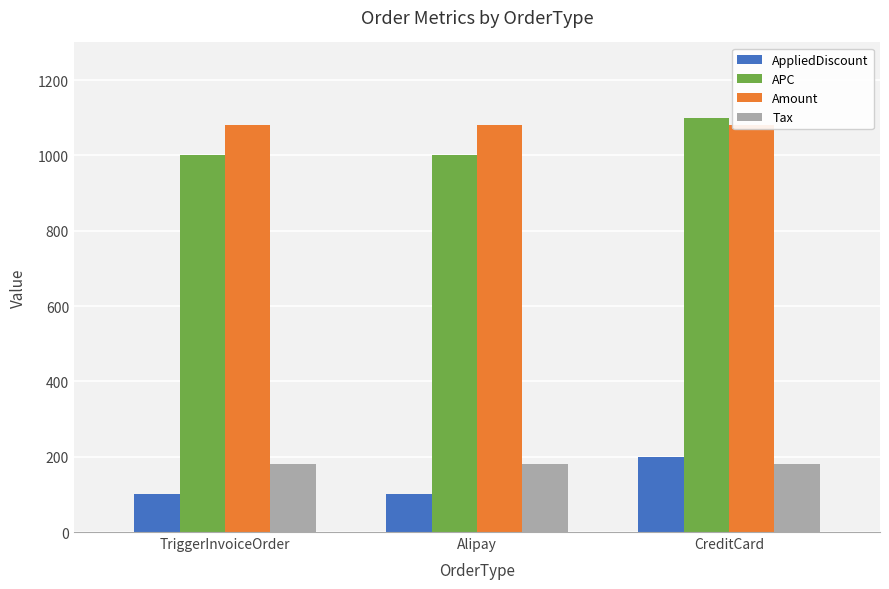

What is the label of the 2nd bar from the left?

Alipay